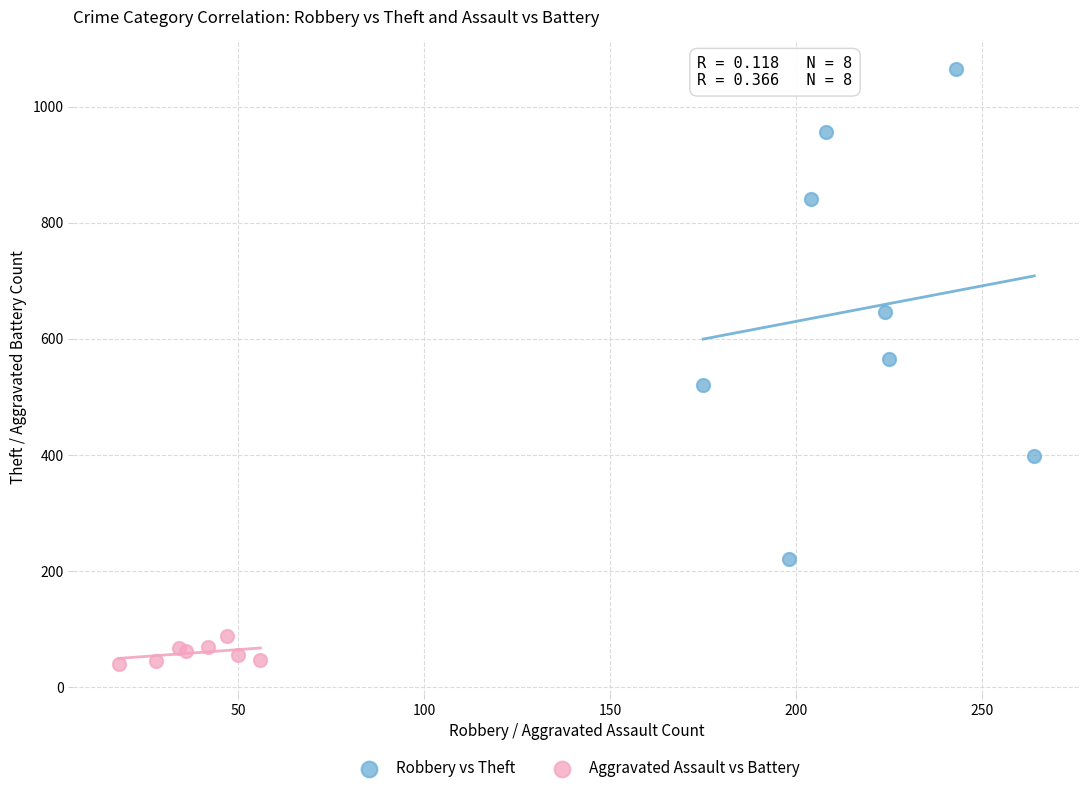

Which series reaches the maximum Y coordinate?

Robbery vs Theft